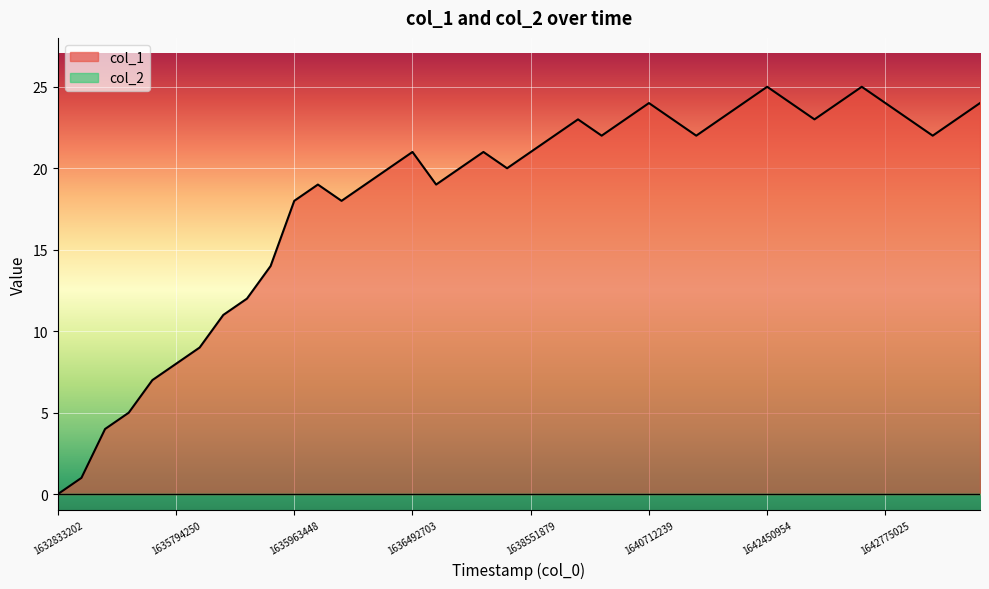

Which series has the widest spread of values?

col_1